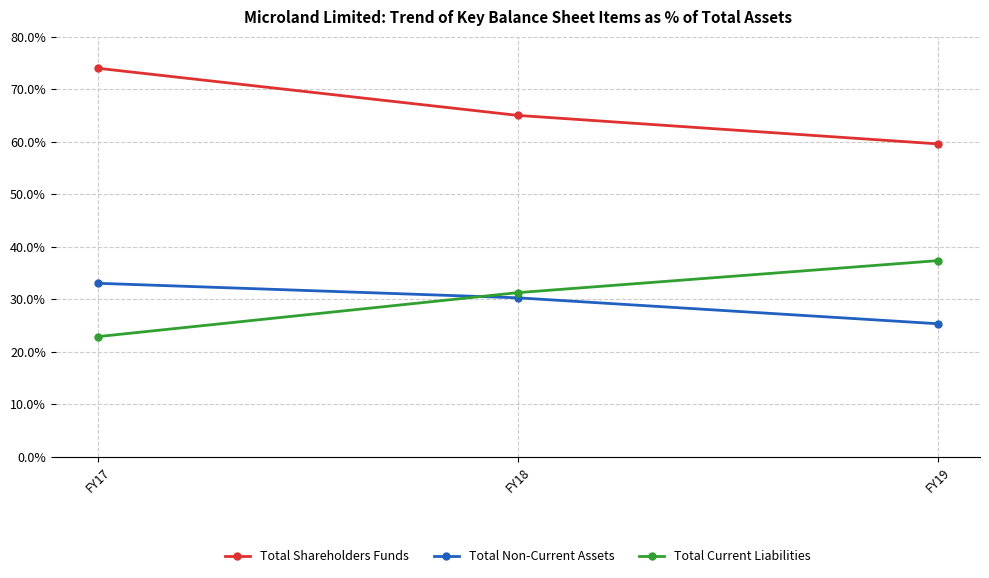

What are all the series names shown in the legend?

Total Shareholders Funds, Total Non-Current Assets, Total Current Liabilities